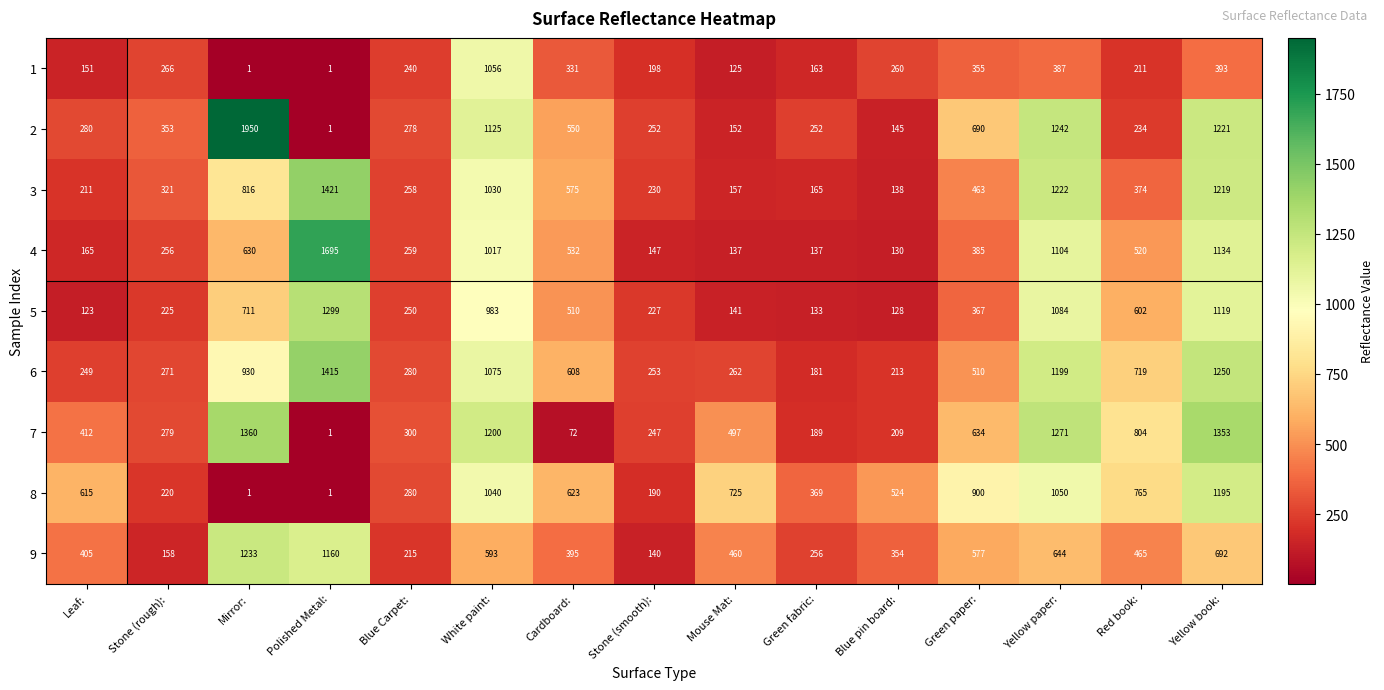

What is the sum of the 1 values at Stone (smooth): and Green paper:?

553